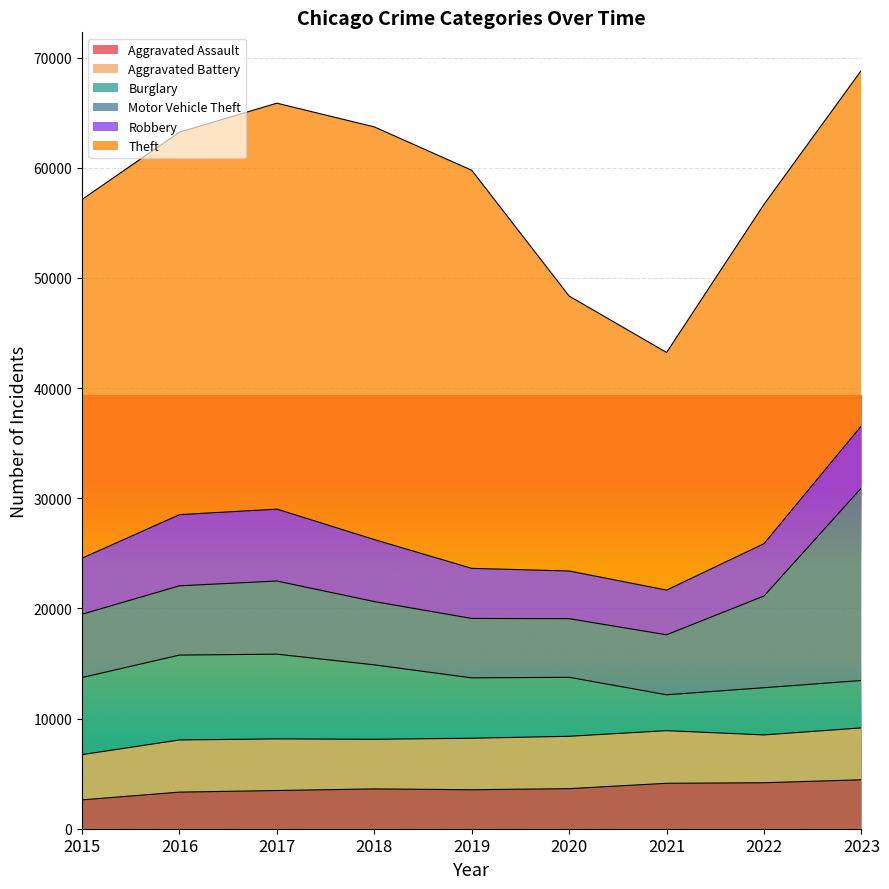

At which category does Motor Vehicle Theft reach its first local peak?

2017